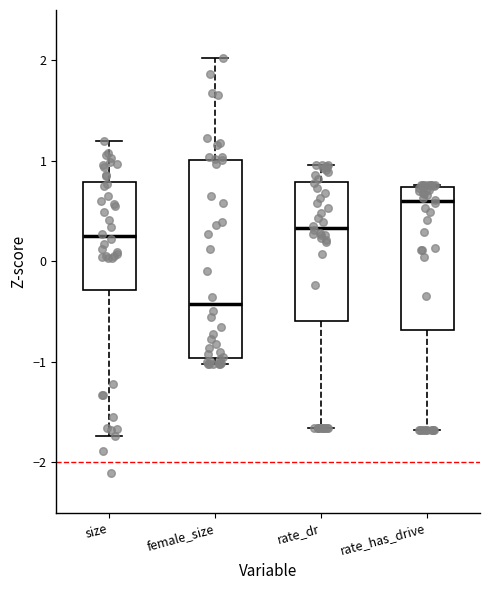

Which box's median line is the lowest?

female_size